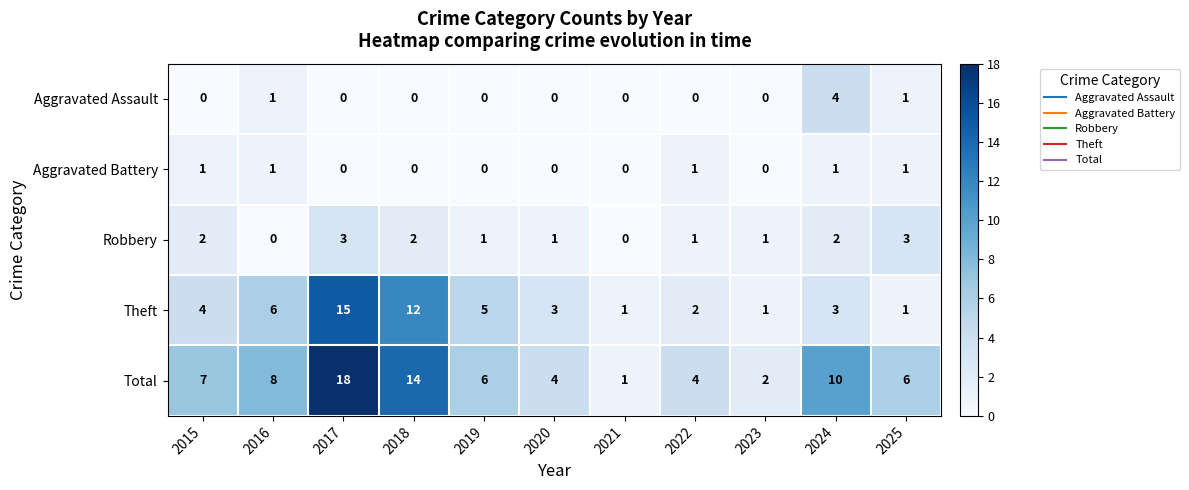

How many data points does each series have?

11